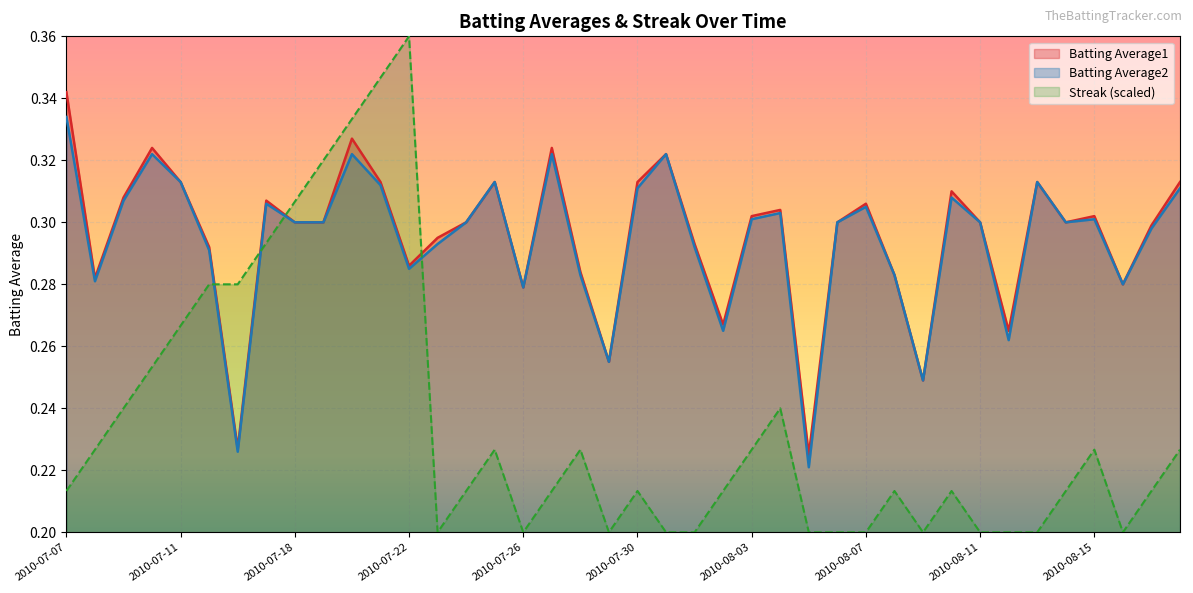

What is the difference between the maximum and minimum values in the Streak series?

0.2